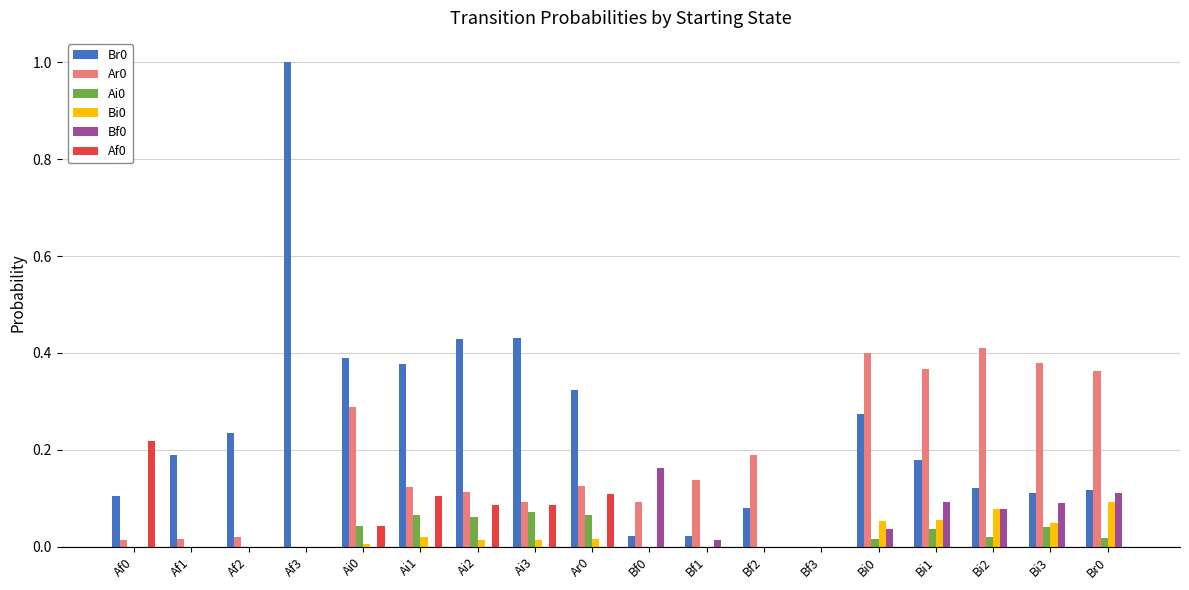

True or false: Ai0 has a value of 0.1 at Ai1.

True